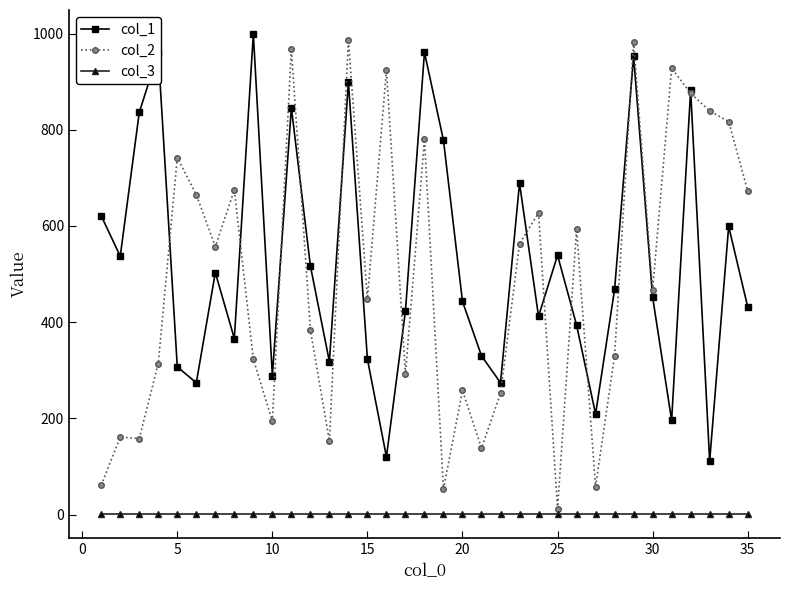

Does the chart display data point markers on the line(s)?

Yes